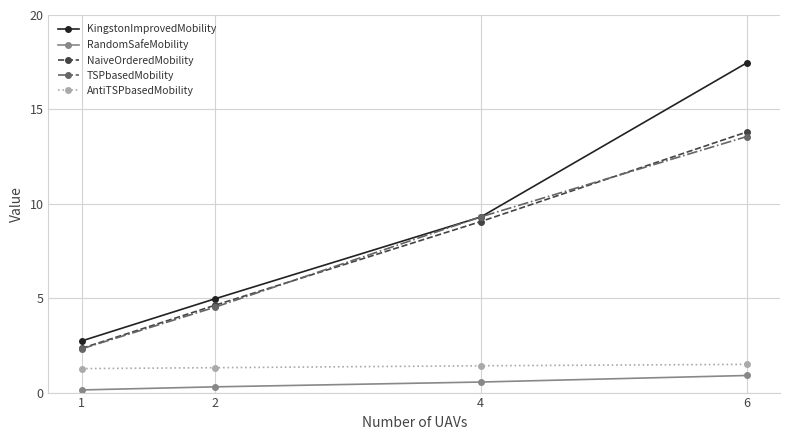

True or false: NaiveOrderedMobility and KingstonImprovedMobility intersect in this chart.

False